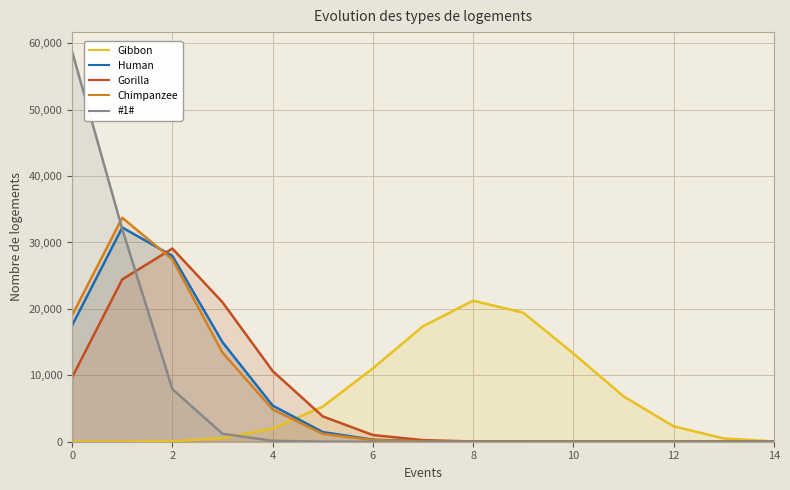

What is the greatest value displayed?

58739